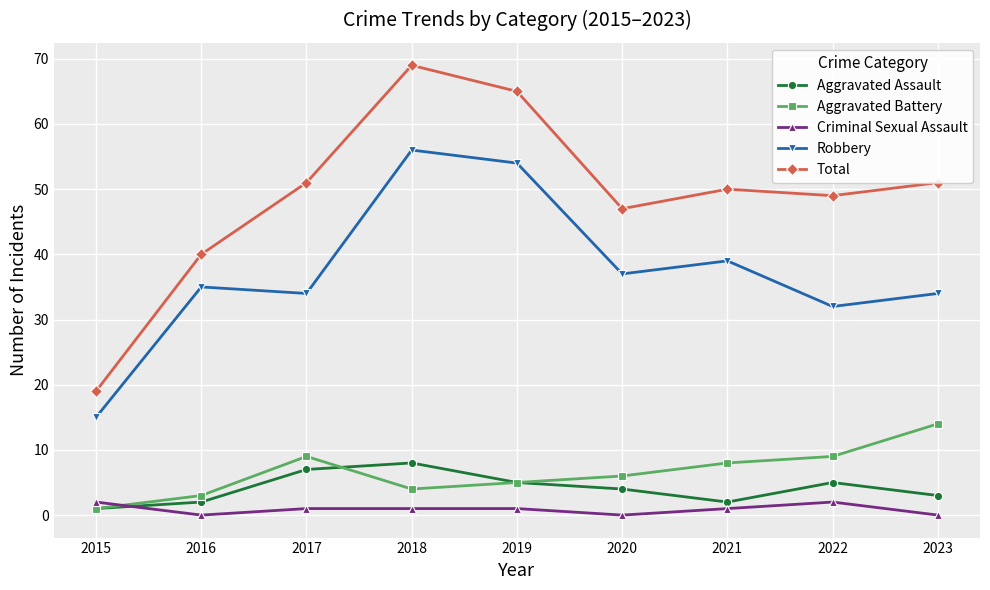

What is the average value of the Robbery series?

37